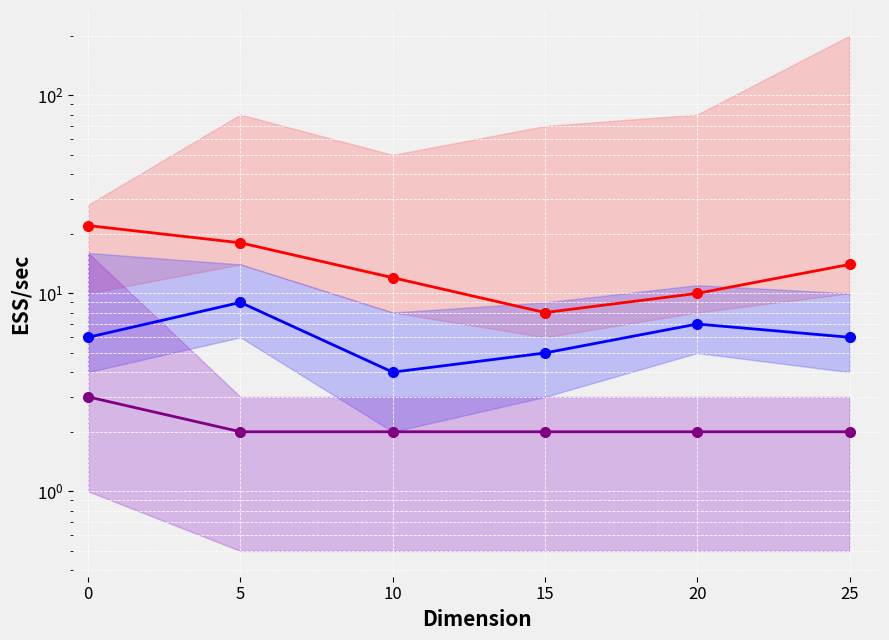

List the series in order of their peak value, highest first.

4_5 (red), 4_5 (blue), 4_5 (purple)